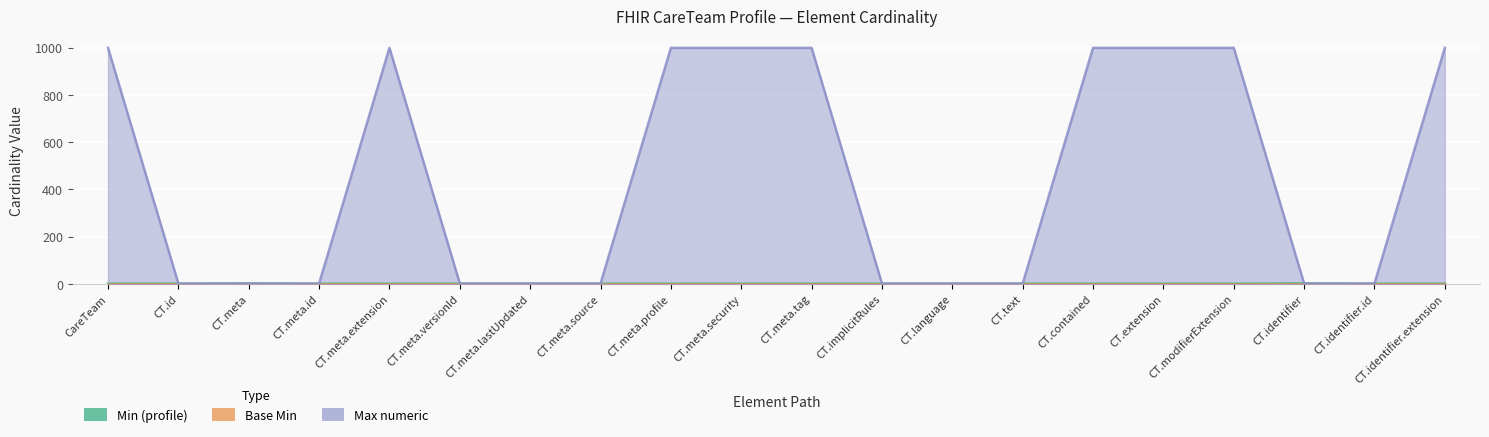

How many Max numeric values are between 1 and 999?

20